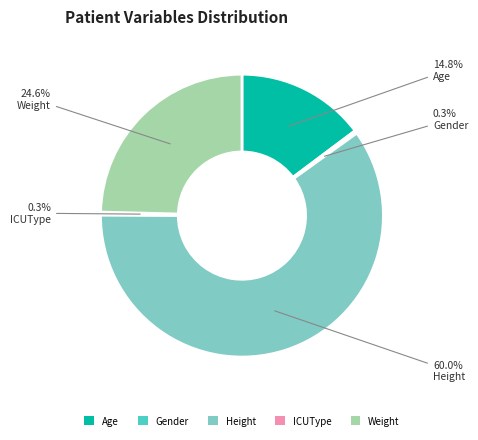

How many segments does this pie chart have?

5